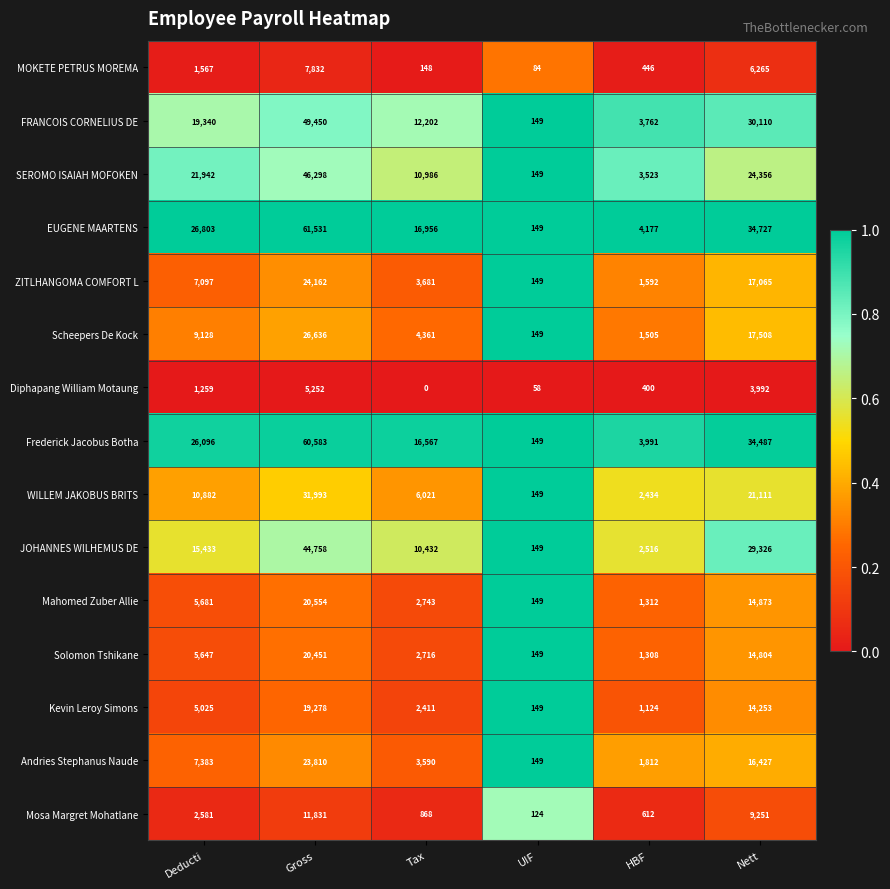

Which series has the largest range (max minus min)?

EUGENE MAARTENS